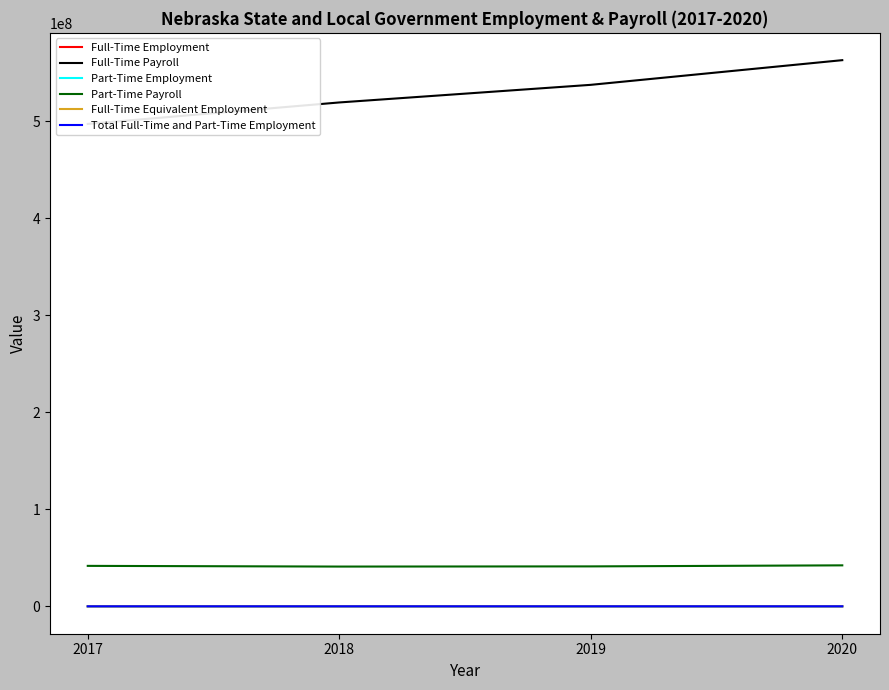

Which series changed the most between 2018 and 2020?

Full-Time Payroll